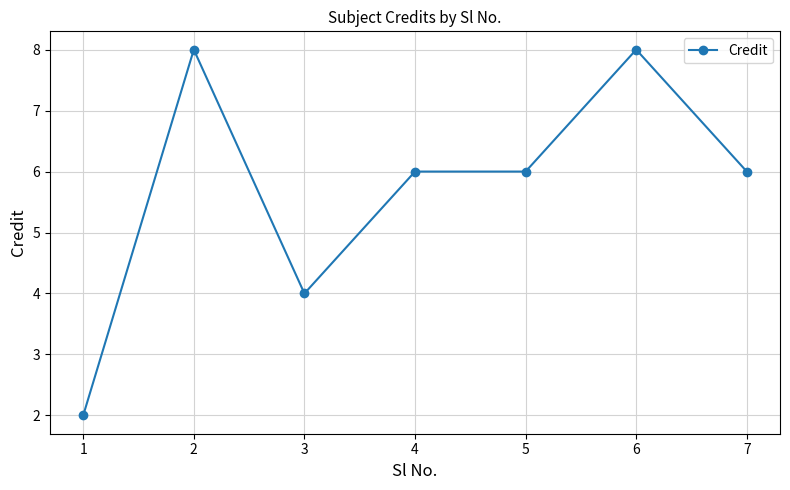

Is it true that the value at 3 is 4?

True